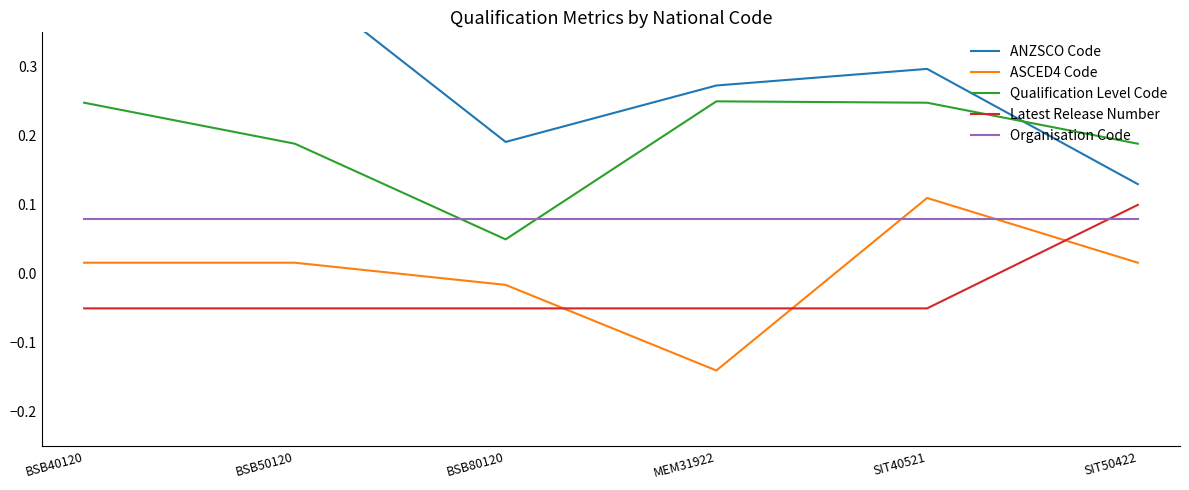

Reading left to right, list all the values displayed in this chart.

ANZSCO Code: 0.4	0.4	0.2	0.3	0.3	0.1
ASCED4 Code: 0.0	0.0	-0.0	-0.1	0.1	0.0
Qualification Level Code: 0.2	0.2	0.1	0.2	0.2	0.2
Latest Release Number: -0.1	-0.1	-0.1	-0.1	-0.1	0.1
Organisation Code: 0.1	0.1	0.1	0.1	0.1	0.1